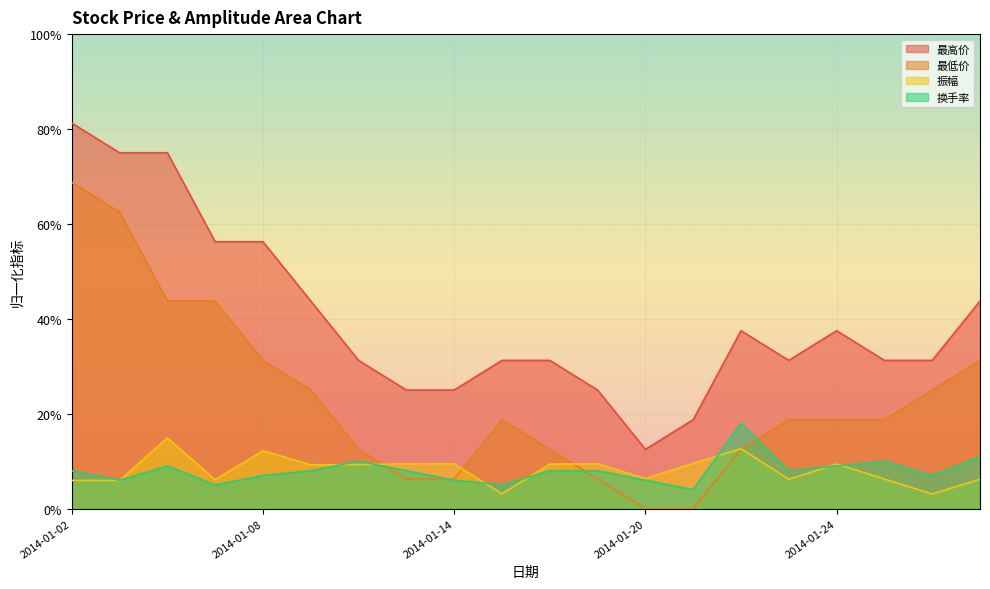

Reading right to left, list all the values displayed in this chart.

最高价: 2014-01-29=0.4	2014-01-28=0.3	2014-01-27=0.3	2014-01-24=0.4	2014-01-23=0.3	2014-01-22=0.4	2014-01-21=0.2	2014-01-20=0.1	2014-01-17=0.3	2014-01-16=0.3	2014-01-15=0.3	2014-01-14=0.3	2014-01-13=0.3	2014-01-10=0.3	2014-01-09=0.4	2014-01-08=0.6	2014-01-07=0.6	2014-01-06=0.7	2014-01-03=0.7	2014-01-02=0.8
最低价: 2014-01-29=0.3	2014-01-28=0.3	2014-01-27=0.2	2014-01-24=0.2	2014-01-23=0.2	2014-01-22=0.1	2014-01-21=0.0	2014-01-20=0.0	2014-01-17=0.1	2014-01-16=0.1	2014-01-15=0.2	2014-01-14=0.1	2014-01-13=0.1	2014-01-10=0.1	2014-01-09=0.3	2014-01-08=0.3	2014-01-07=0.4	2014-01-06=0.4	2014-01-03=0.6	2014-01-02=0.7
振幅: 2014-01-29=0.1	2014-01-28=0.0	2014-01-27=0.1	2014-01-24=0.1	2014-01-23=0.1	2014-01-22=0.1	2014-01-21=0.1	2014-01-20=0.1	2014-01-17=0.1	2014-01-16=0.1	2014-01-15=0.0	2014-01-14=0.1	2014-01-13=0.1	2014-01-10=0.1	2014-01-09=0.1	2014-01-08=0.1	2014-01-07=0.1	2014-01-06=0.1	2014-01-03=0.1	2014-01-02=0.1
换手率: 2014-01-29=0.1	2014-01-28=0.1	2014-01-27=0.1	2014-01-24=0.1	2014-01-23=0.1	2014-01-22=0.2	2014-01-21=0.0	2014-01-20=0.1	2014-01-17=0.1	2014-01-16=0.1	2014-01-15=0.1	2014-01-14=0.1	2014-01-13=0.1	2014-01-10=0.1	2014-01-09=0.1	2014-01-08=0.1	2014-01-07=0.1	2014-01-06=0.1	2014-01-03=0.1	2014-01-02=0.1